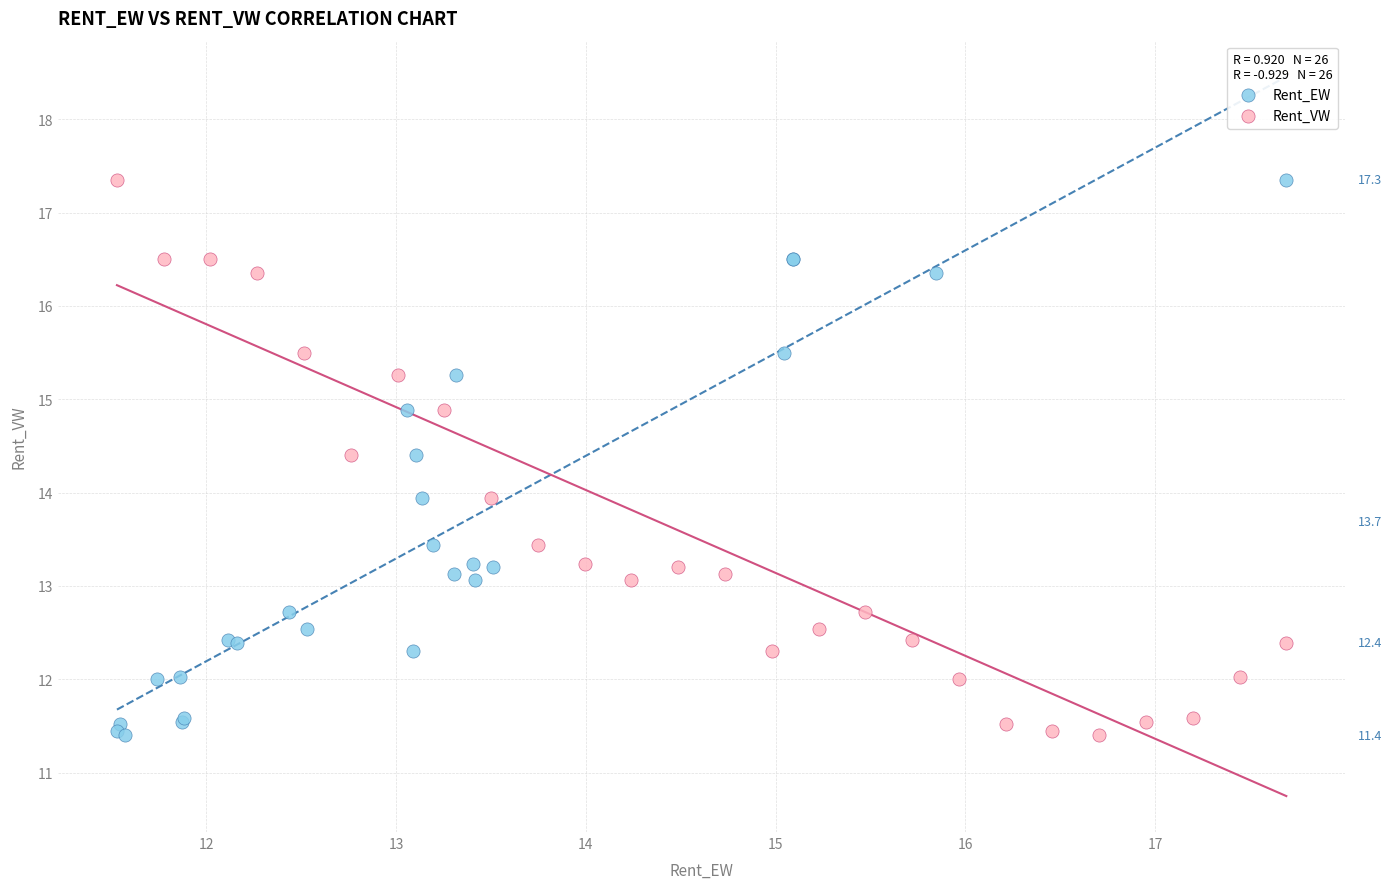

What are all the series names shown in the legend?

Rent_EW, Rent_VW